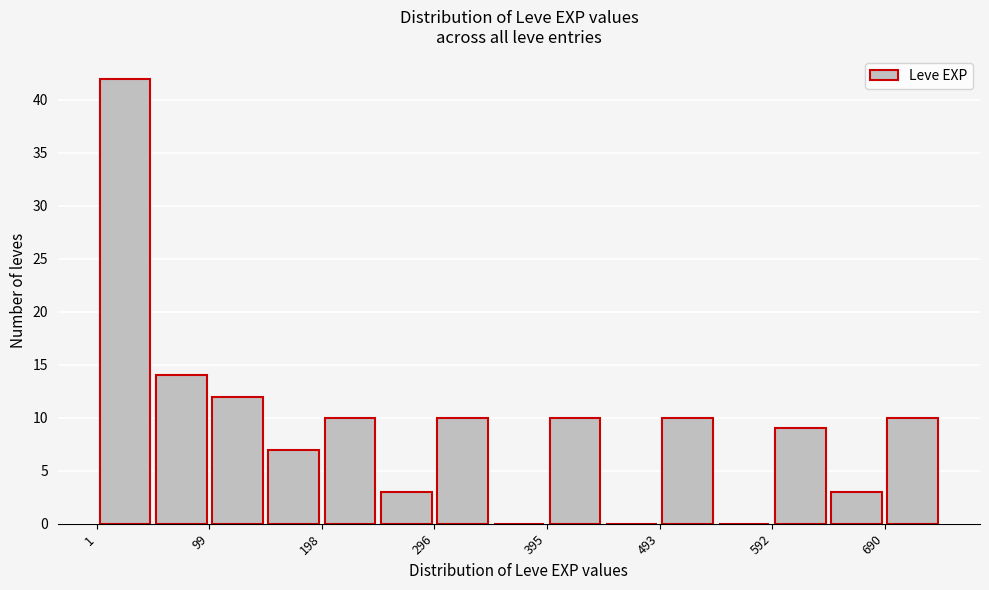

What is the height of the bar covering 150 to 200 on the x-axis? Neither the bar edges nor the heights are printed on the chart, so give them approximately, as read against the axes.

7